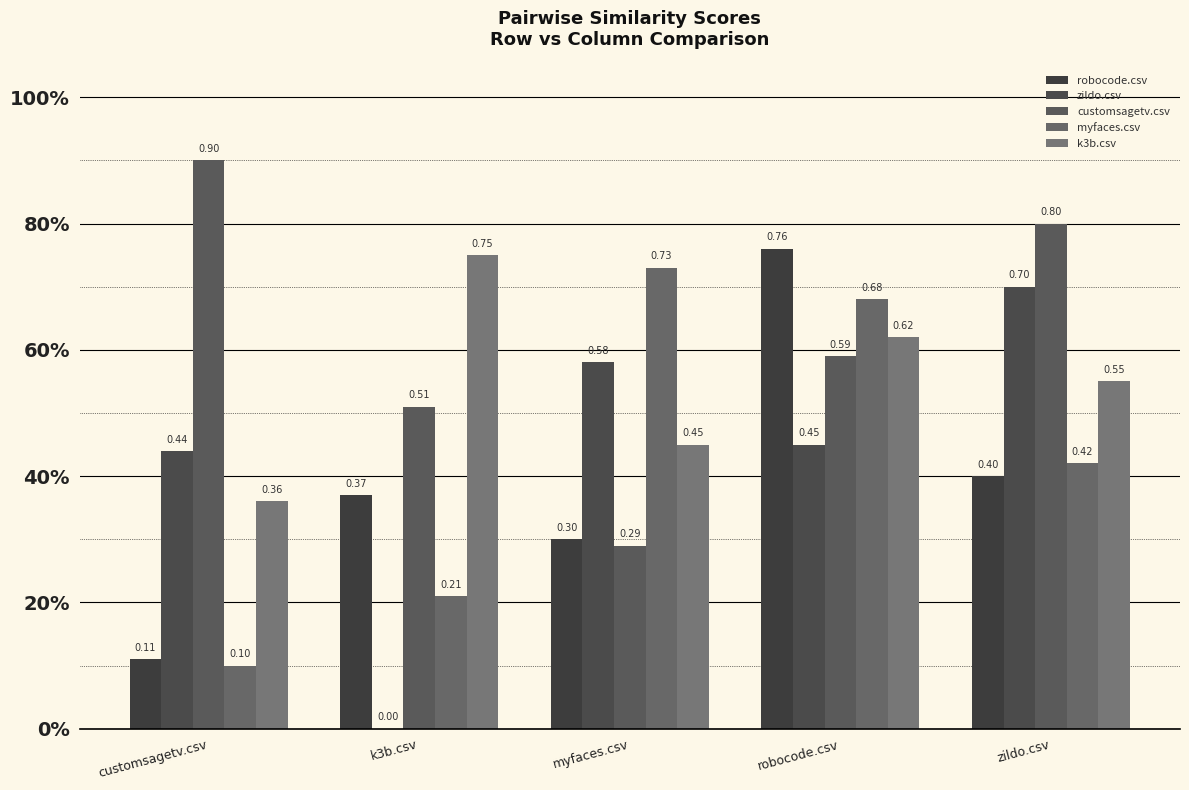

What are all the series names shown in the legend?

robocode.csv, zildo.csv, customsagetv.csv, myfaces.csv, k3b.csv